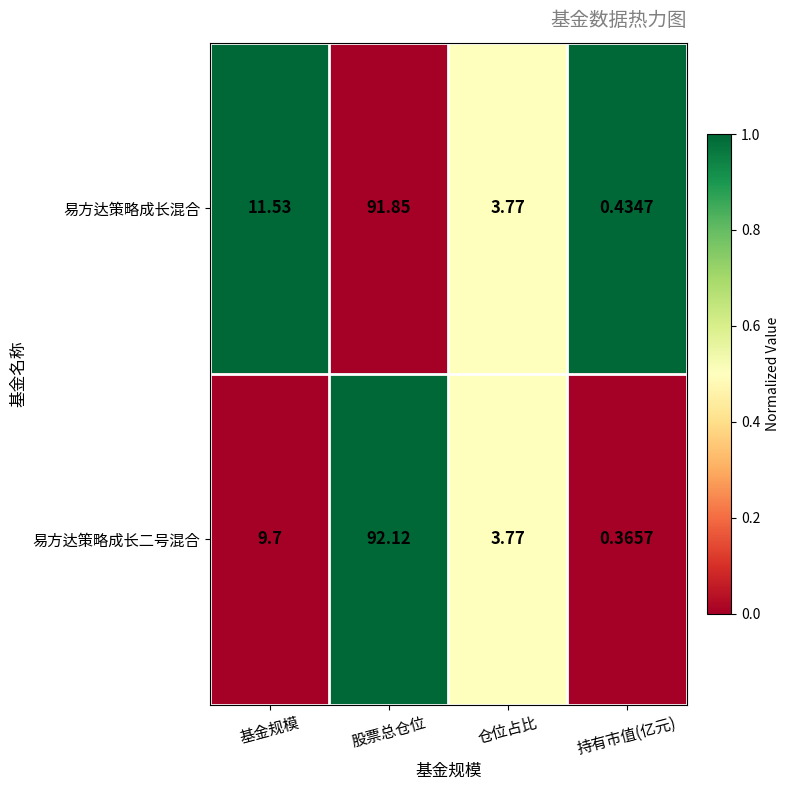

Which series changed the most between 基金规模 and 持有市值(亿元)?

易方达策略成长混合